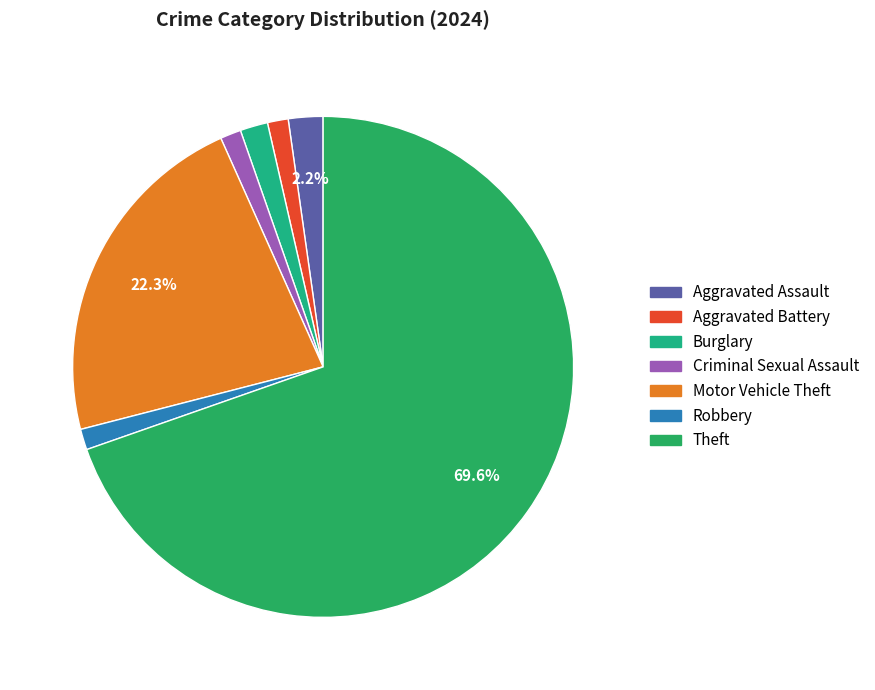

Which category accounts for the majority?

Theft